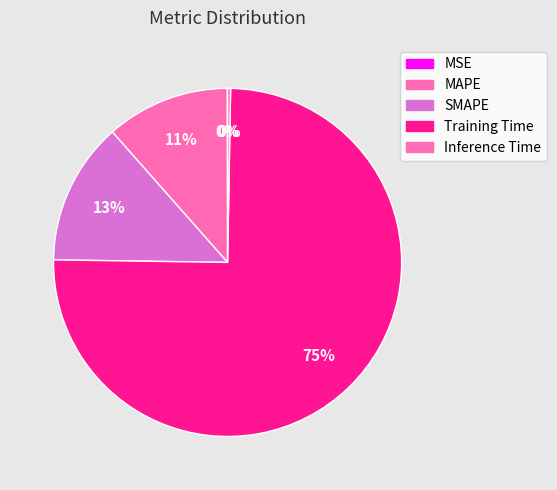

Which category has the smallest portion of the pie?

MSE